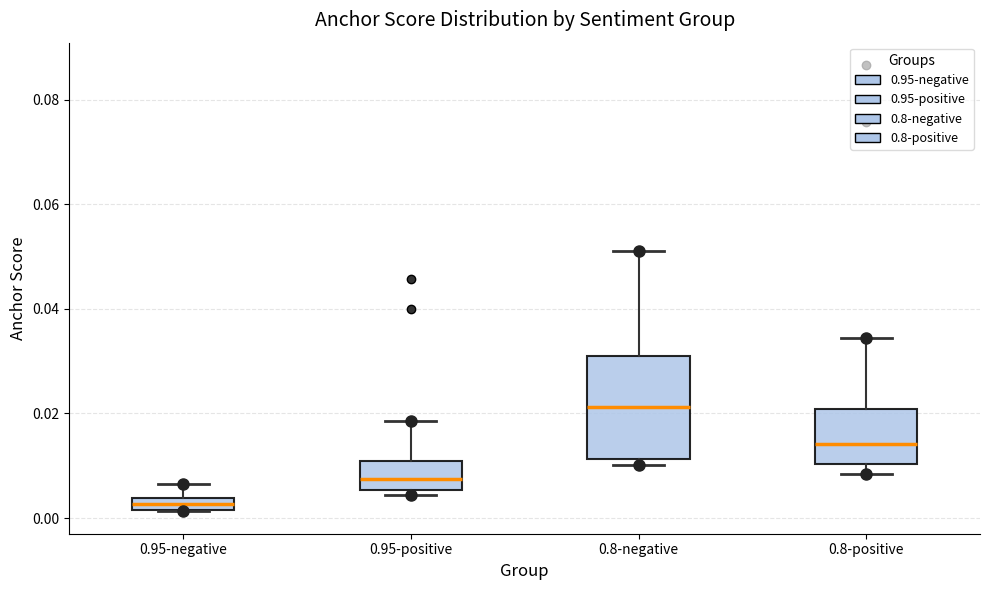

Which box has the lowest median line?

0.95-negative